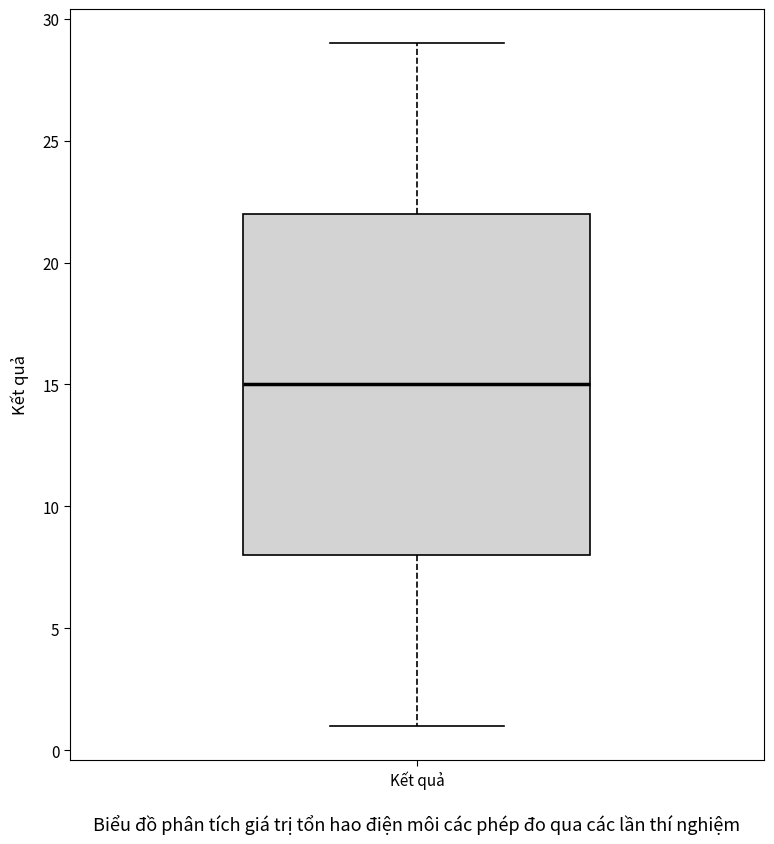

Read this box plot against the y-axis: the position of the median line, the range covered by the box, and the ends of both whiskers. The values are not printed on the chart, so give them approximately, as read against the axis.

median 15, box 8 to 22, whiskers 1 to 29